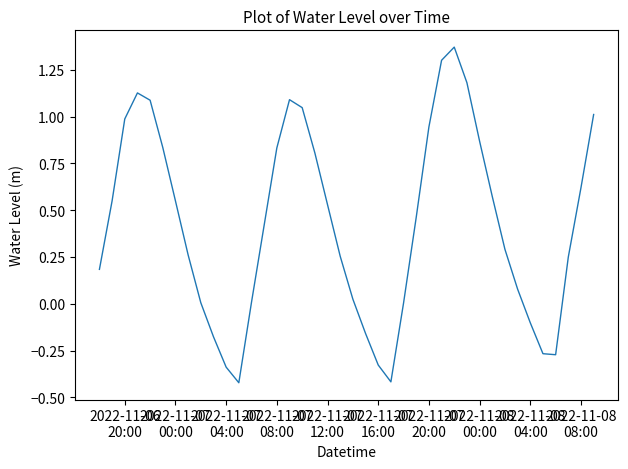

What is the difference between the maximum and minimum values?

1.8